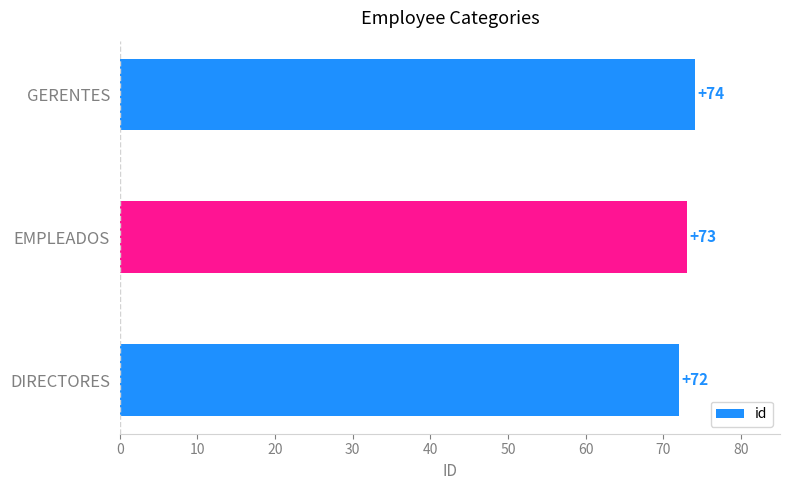

Between GERENTES and DIRECTORES, which is larger?

GERENTES